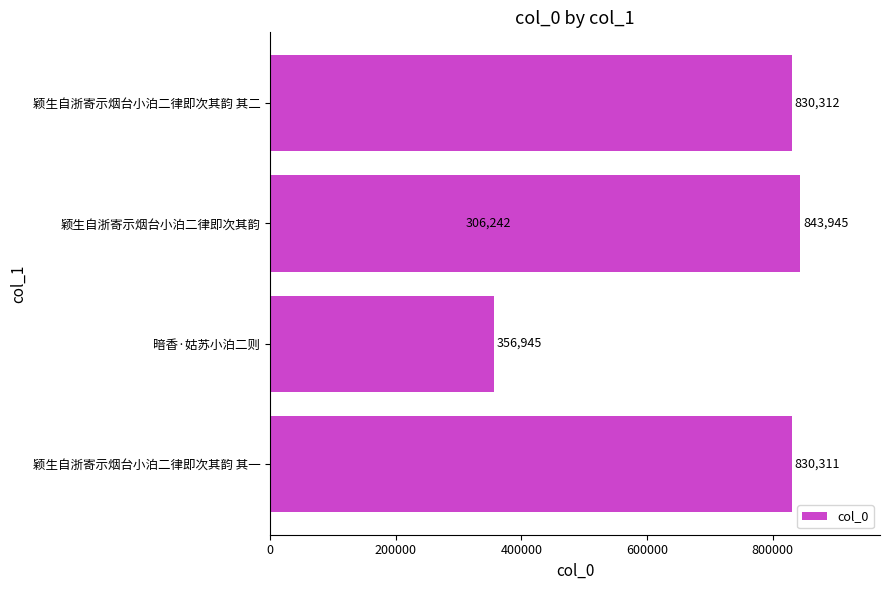

Are the bars grouped side by side (vs. stacked)?

No